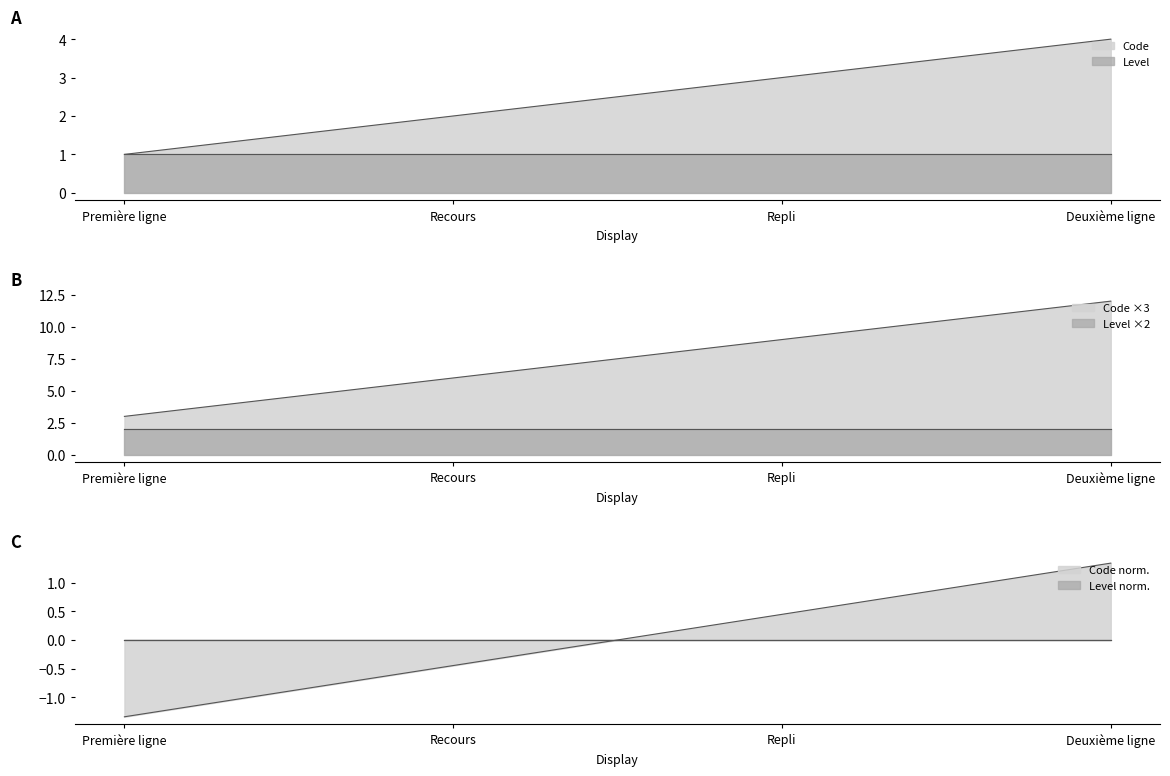

List the labels in order of value, smallest first.

Première ligne, Recours, Repli, Deuxième ligne